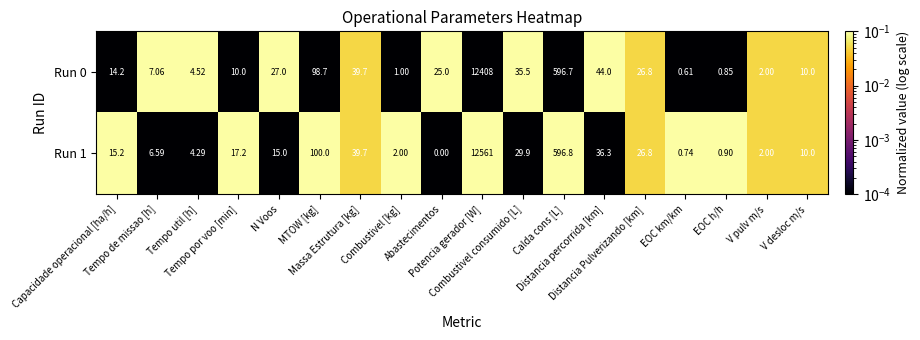

At which category is the sum across all series the highest?

Potencia gerador [W]